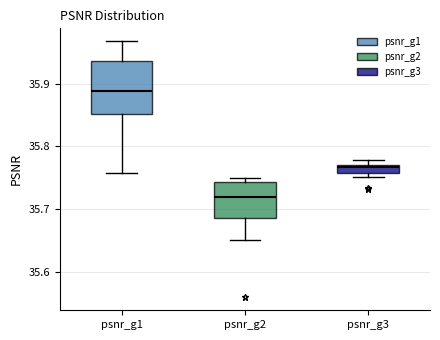

Where is the lower edge of the box for psnr_g1 on the y-axis? The values are not printed on the chart, so give them approximately, as read against the axis.

35.85